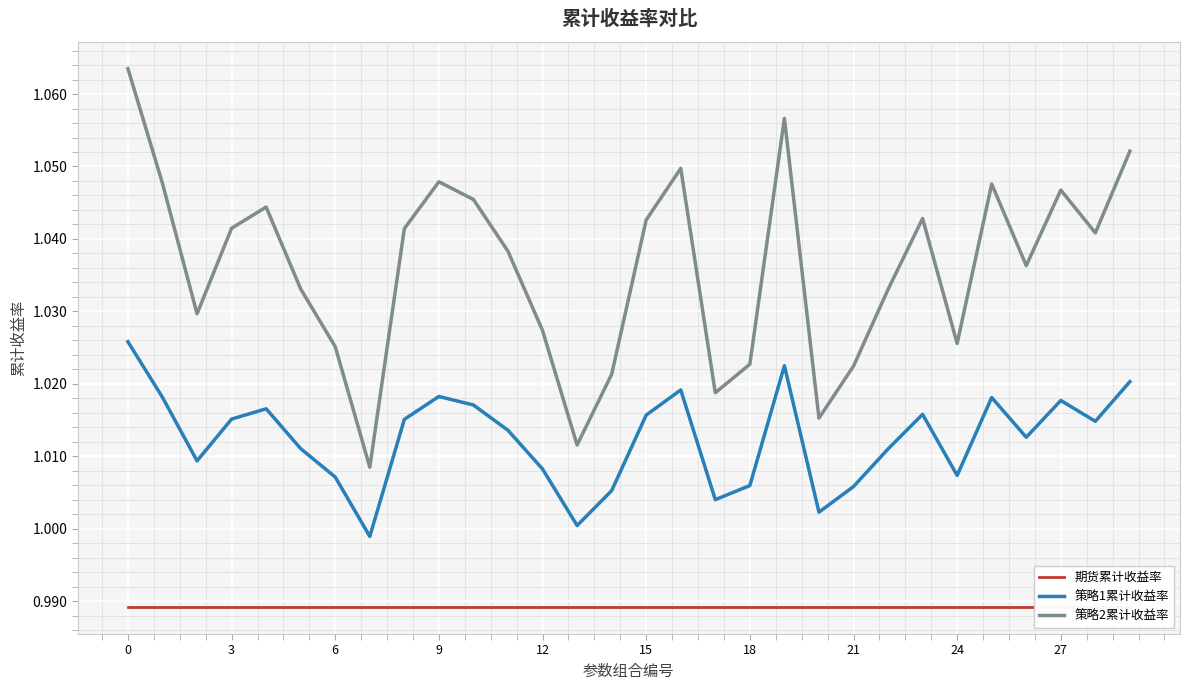

How many lines are shown in the chart?

3